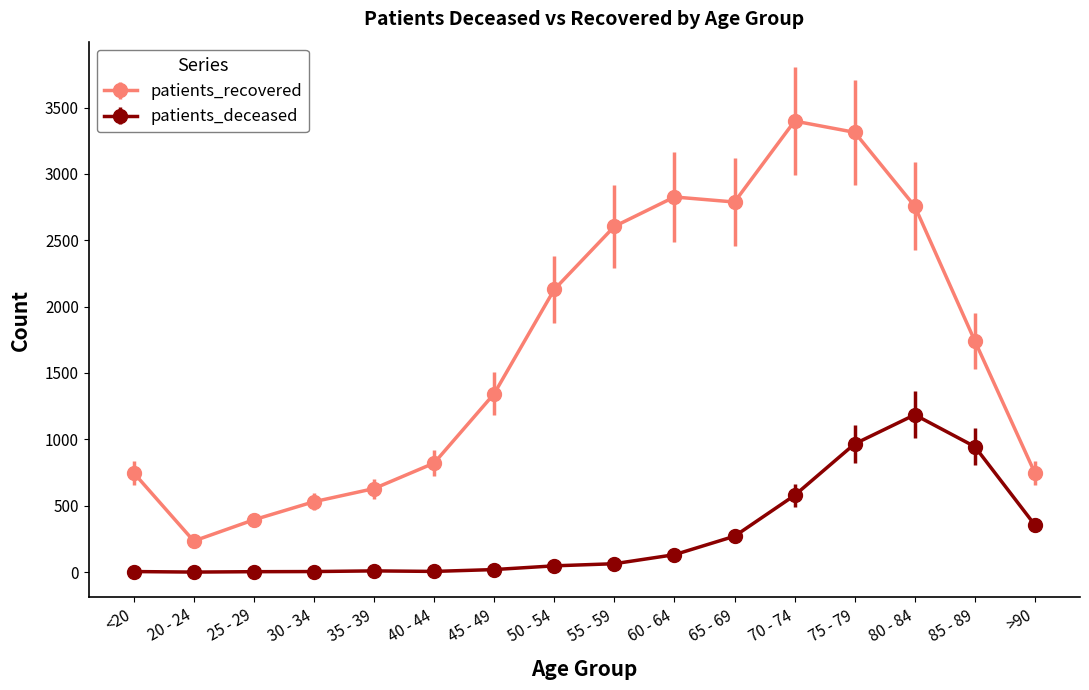

What value does the patients_deceased series have at >90?

354